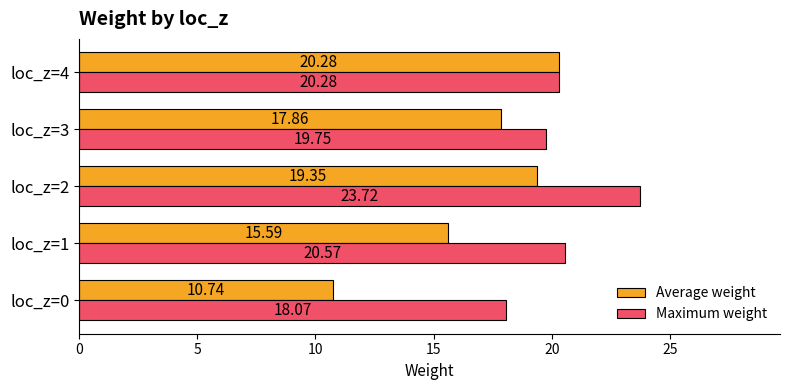

Which series has the largest range (max minus min)?

Average weight